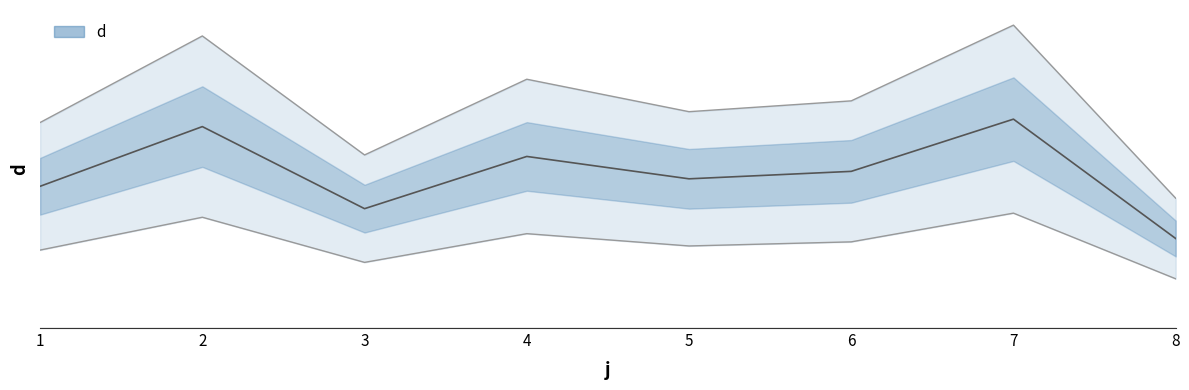

What is the minimum value shown in the chart?

12